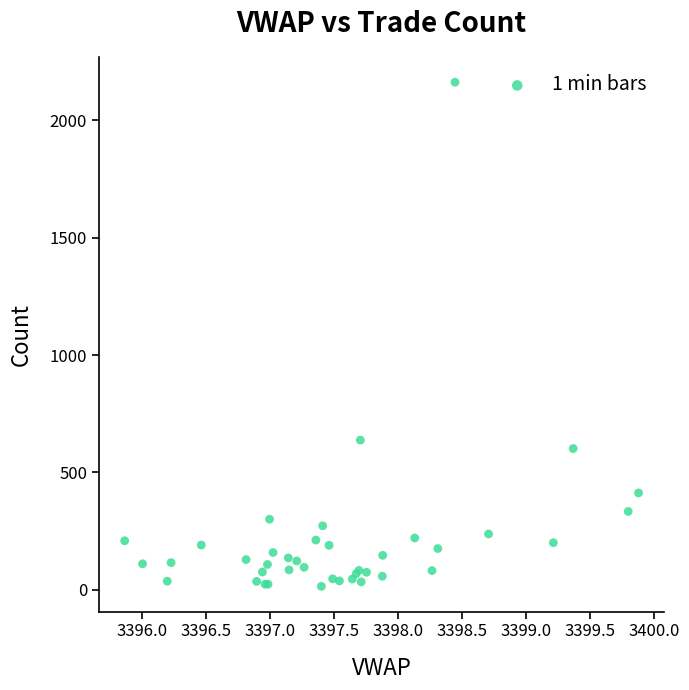

What Y value in the scatter plot is closest to 1089?

638